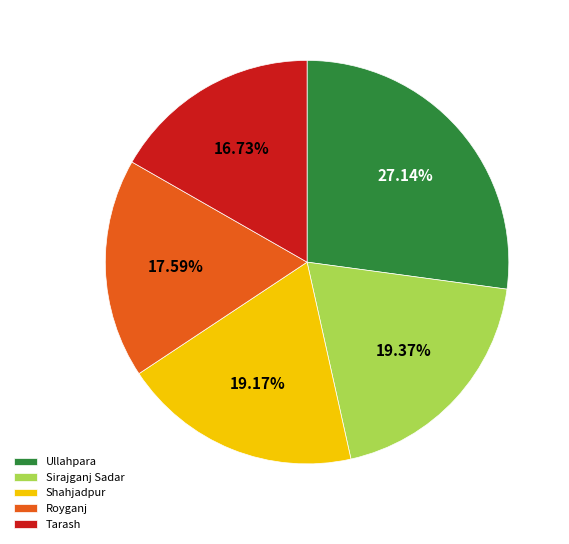

What is the smallest slice in the pie chart?

Tarash